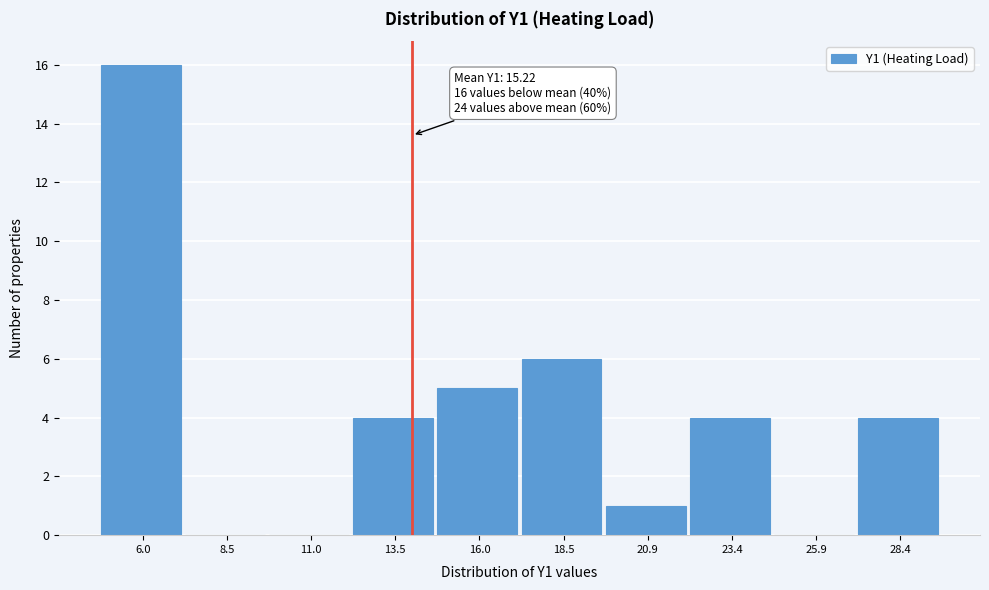

Reading left to right, list all the values displayed in this chart.

6.0=16	8.5=0	11.0=0	13.5=4	16.0=5	18.5=6	20.9=1	23.4=4	25.9=0	28.4=4